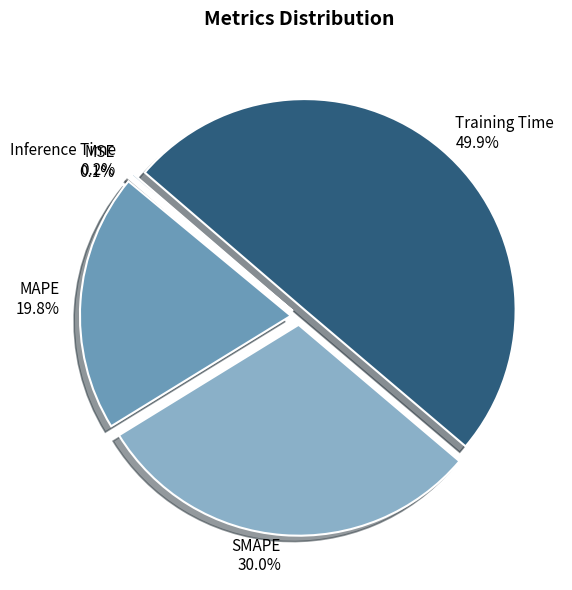

Which category has the biggest portion of the pie?

Training Time